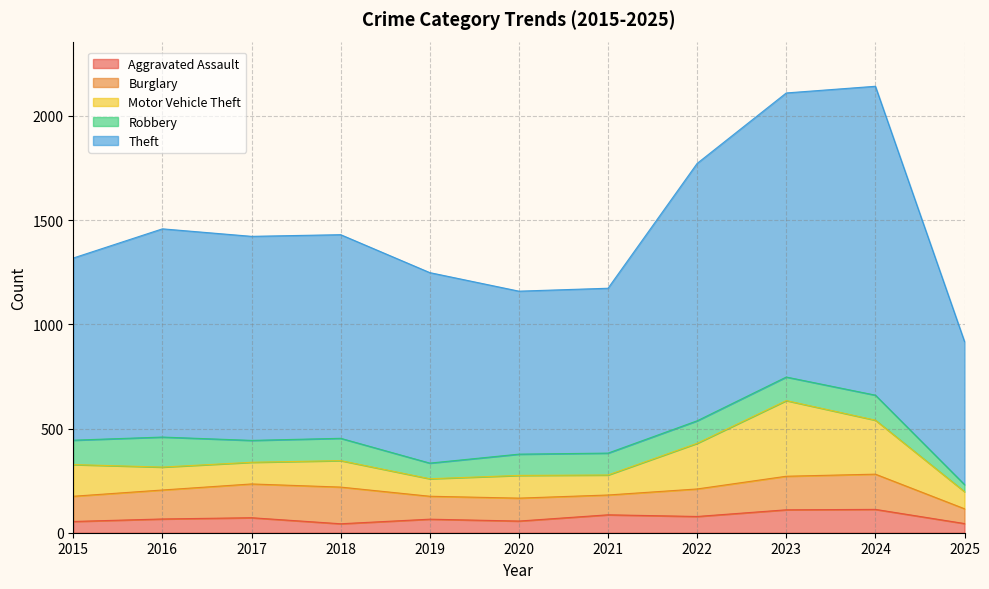

Which category has the lowest value across all series?

2025